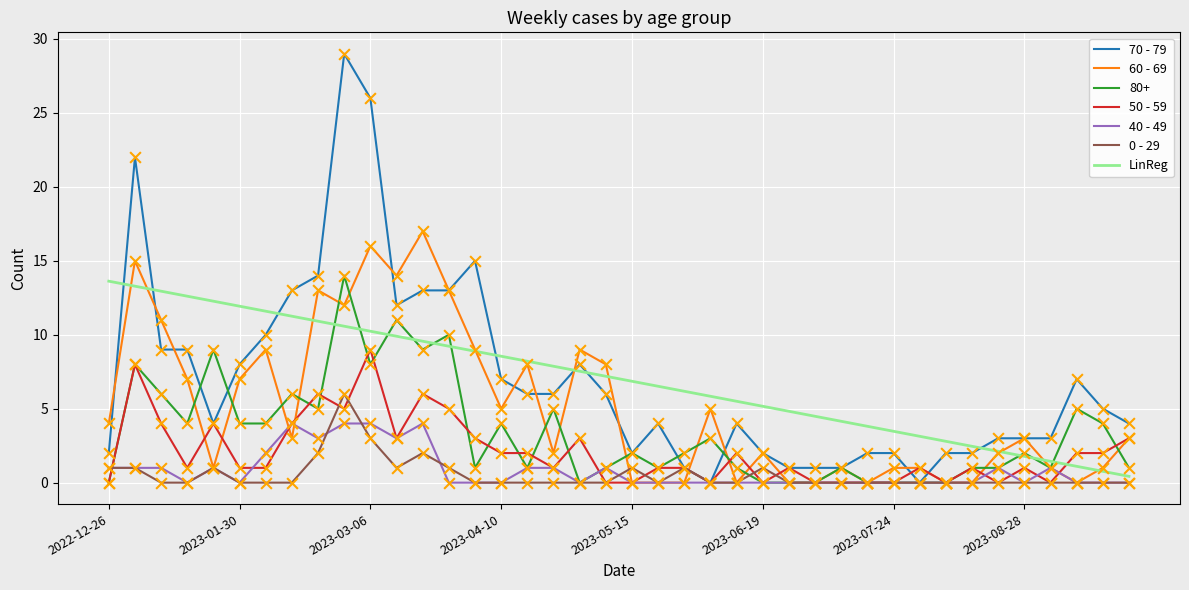

Which series has the widest spread of values?

70 - 79